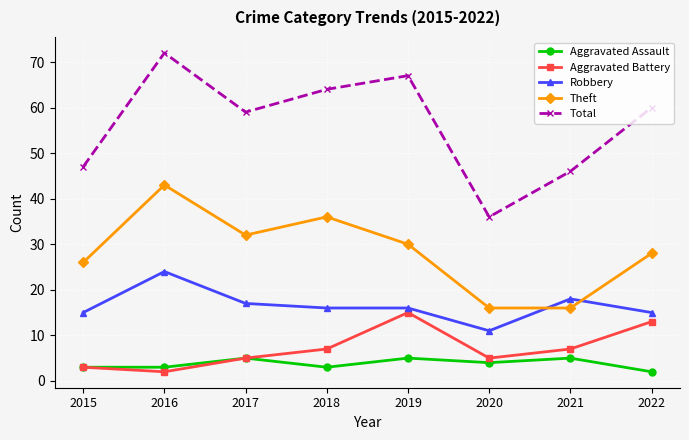

True or false: Robbery has a value of 11 at 2020.

True